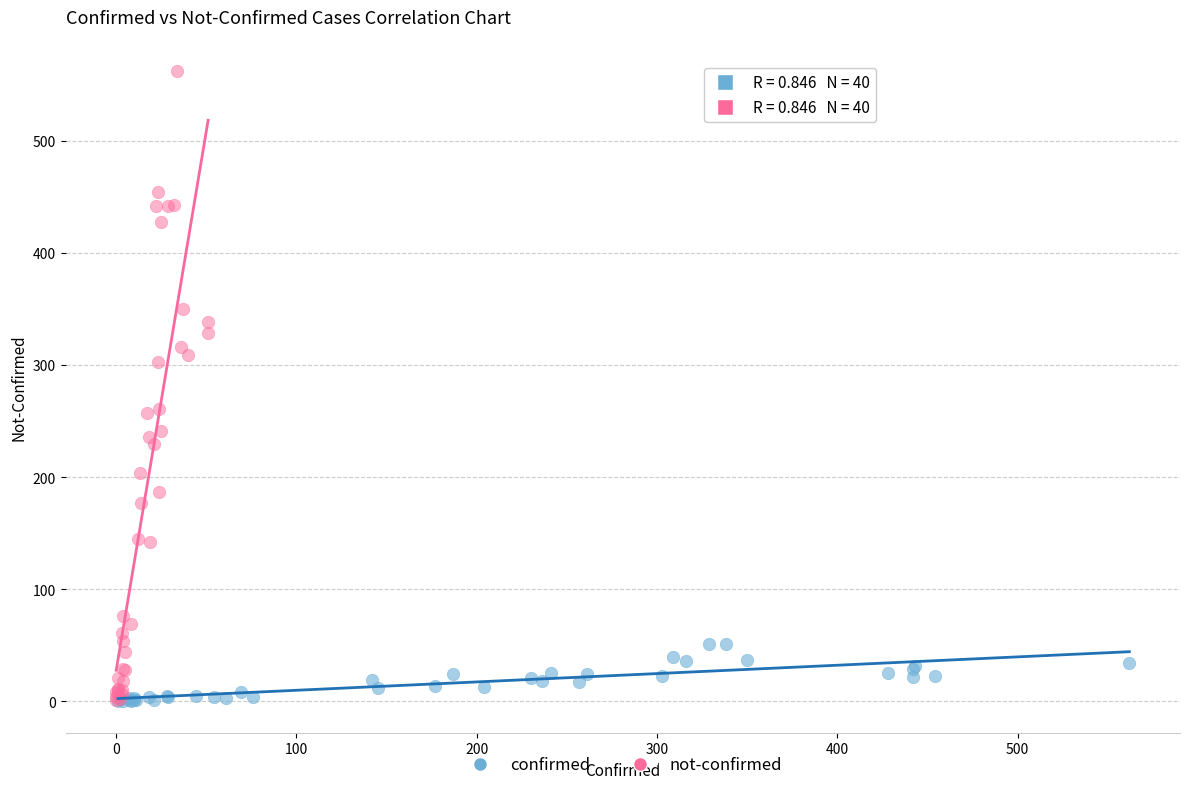

Which series has the widest spread of Y values?

not-confirmed